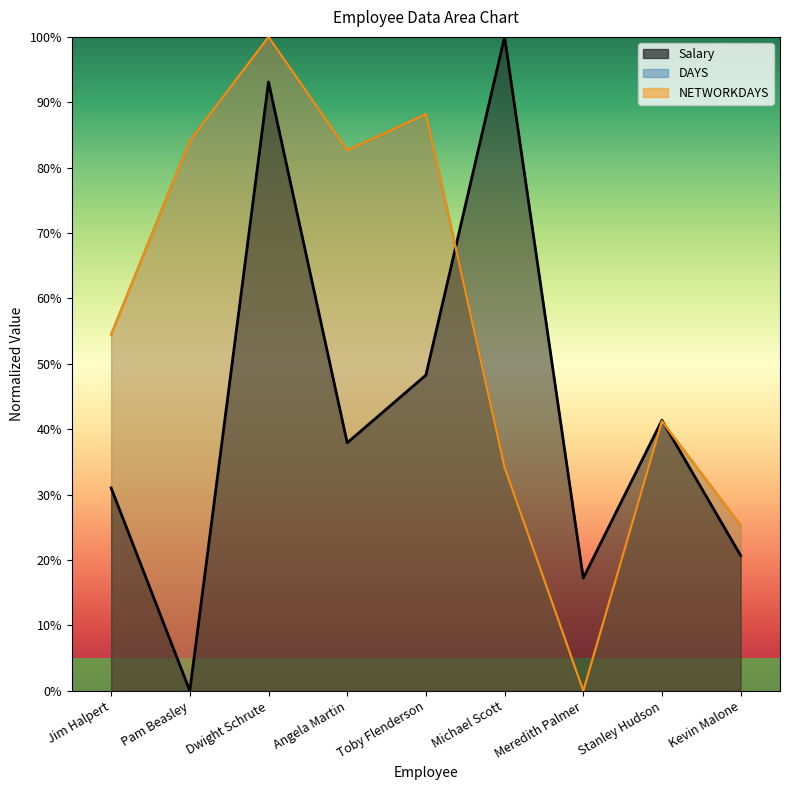

How many lines are shown in the chart?

3